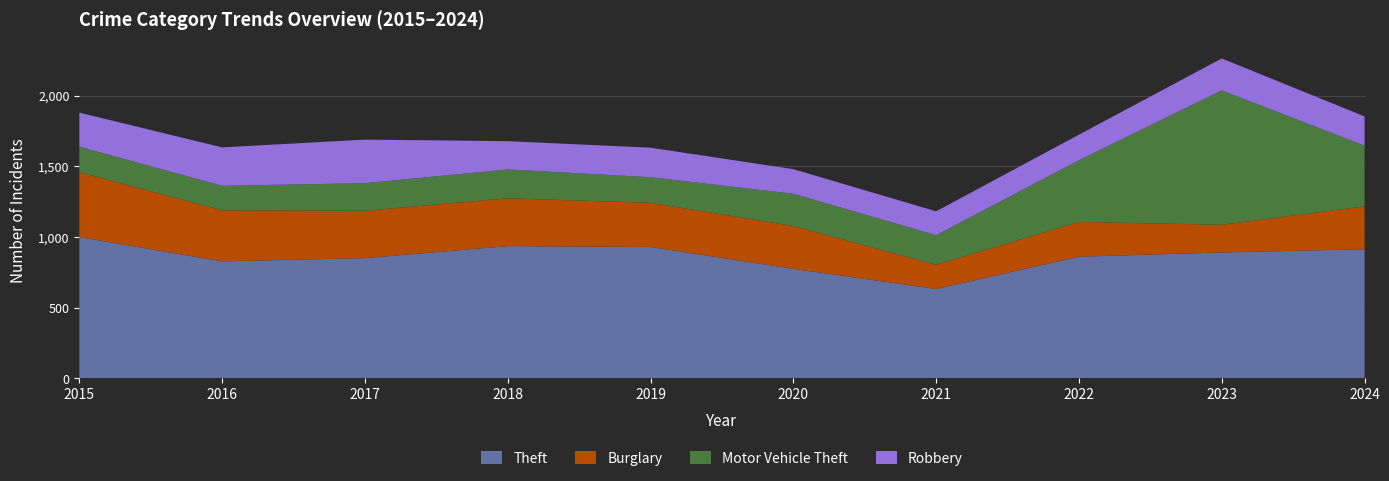

Reading right to left, what are all the values shown in this chart?

Theft: 2024=914	2023=891	2022=861	2021=633	2020=775	2019=930	2018=936	2017=851	2016=828	2015=1000
Burglary: 2024=303	2023=196	2022=246	2021=171	2020=303	2019=312	2018=338	2017=335	2016=361	2015=459
Motor Vehicle Theft: 2024=429	2023=950	2022=436	2021=209	2020=228	2019=181	2018=204	2017=195	2016=173	2015=180
Robbery: 2024=207	2023=226	2022=181	2021=169	2020=174	2019=209	2018=200	2017=308	2016=272	2015=241